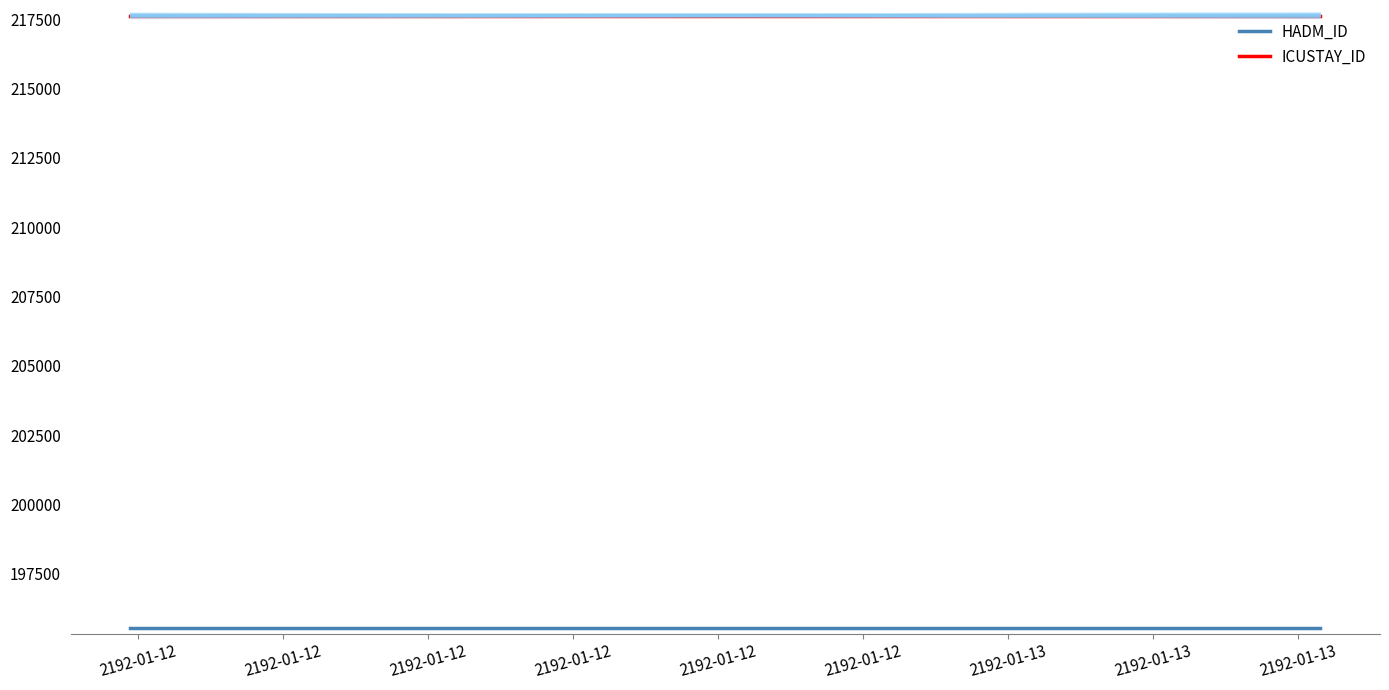

What is the sum of all HADM_ID values?

391092